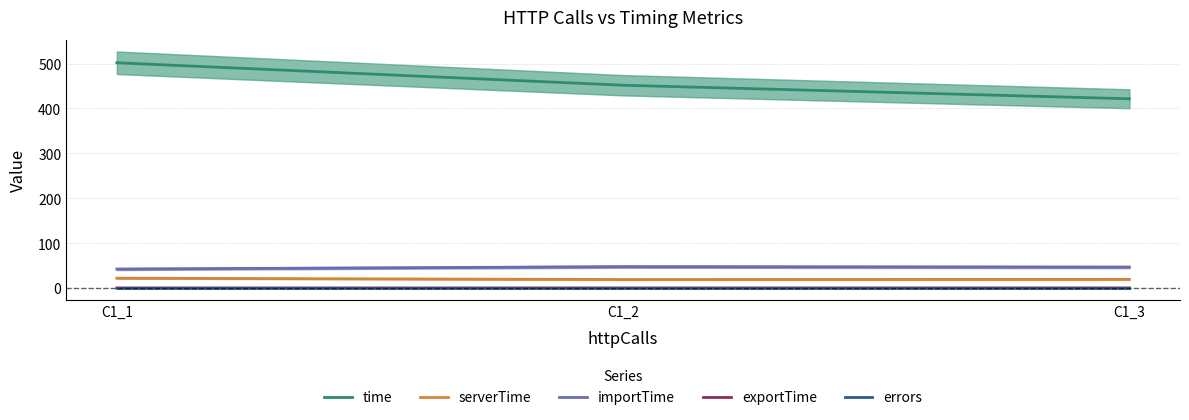

How many values in the importTime series exceed 46?

2